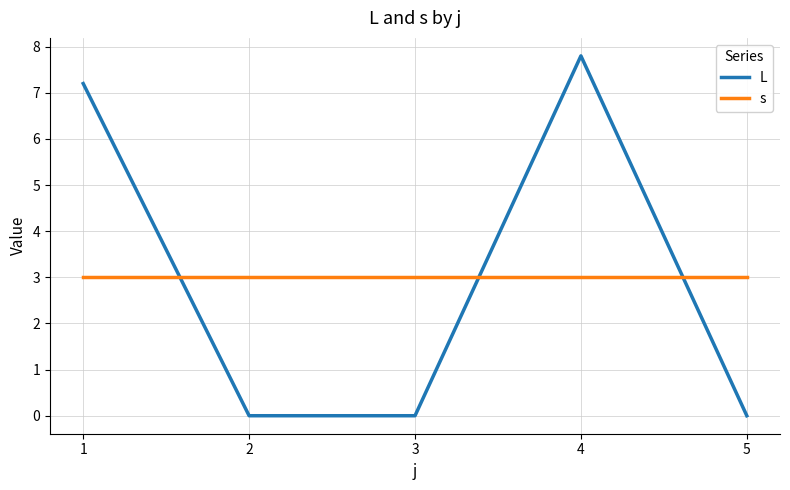

Reading left to right, extract all data points from this chart.

L: 7.2	0.0	0.0	7.8	0.0
s: 3.0	3.0	3.0	3.0	3.0